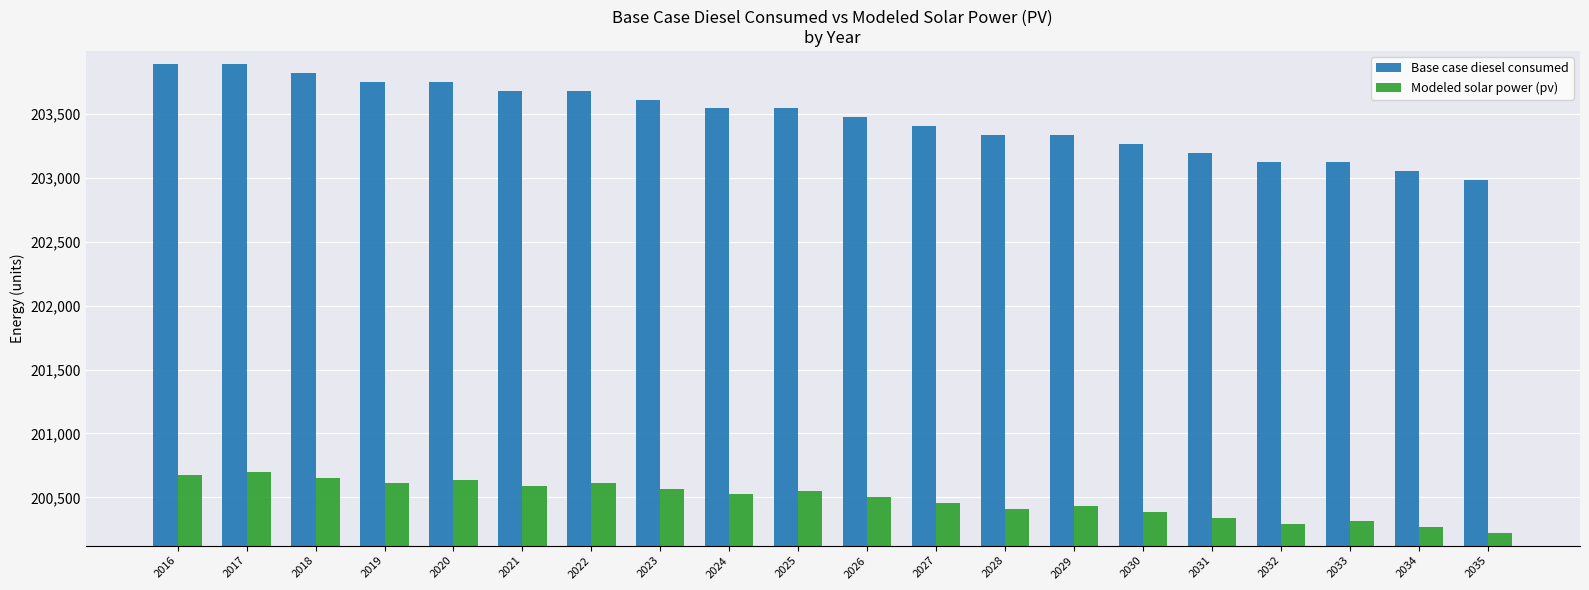

What is the sum of all Base case diesel consumed values?

4069468.7